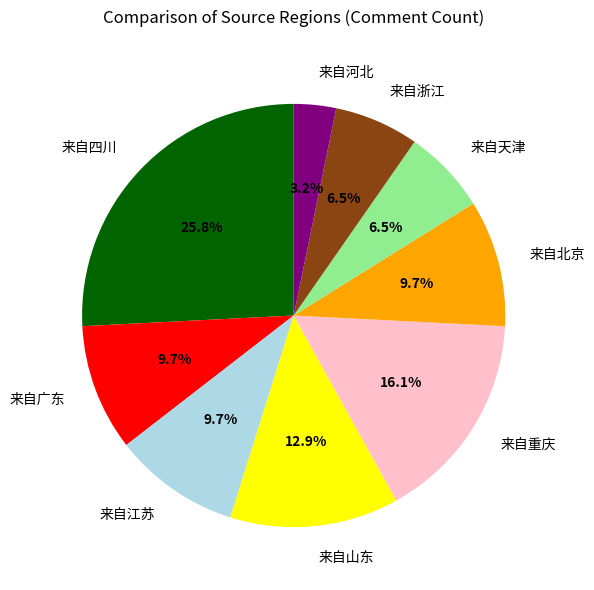

Is the sum of 来自浙江 and 来自广东 greater than half?

No